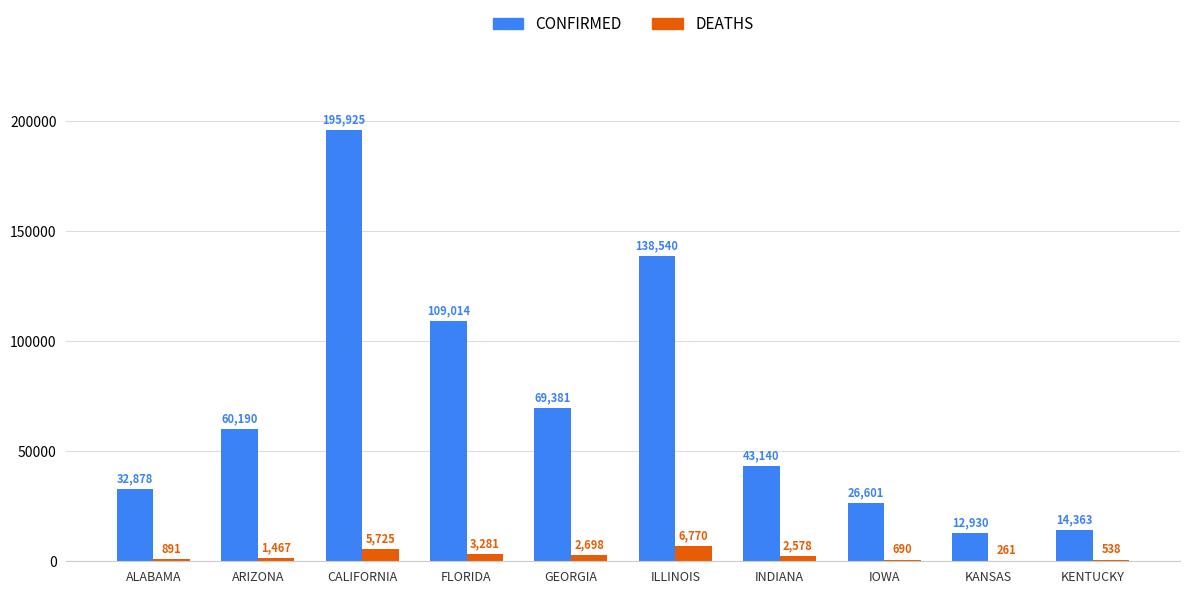

At which label does DEATHS first exceed 2578?

CALIFORNIA